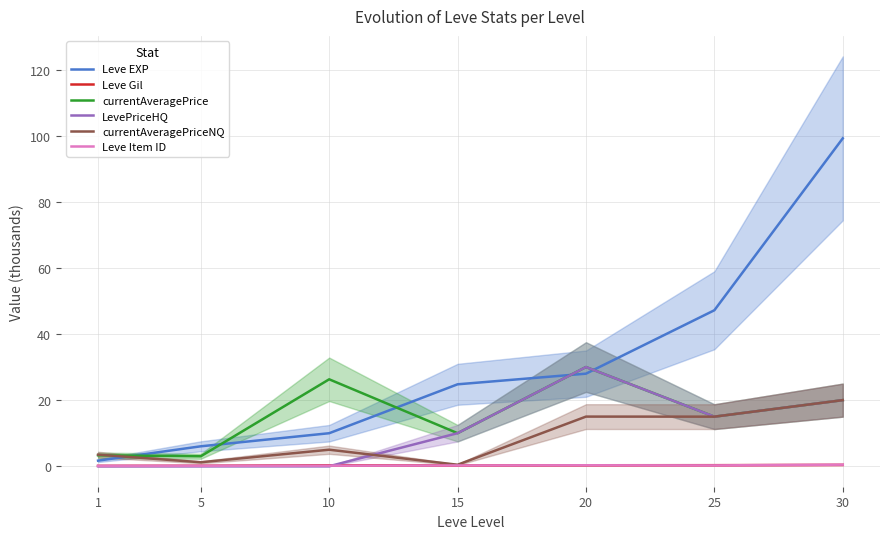

True or false: Leve Item ID has more than 0 interior local peaks.

True